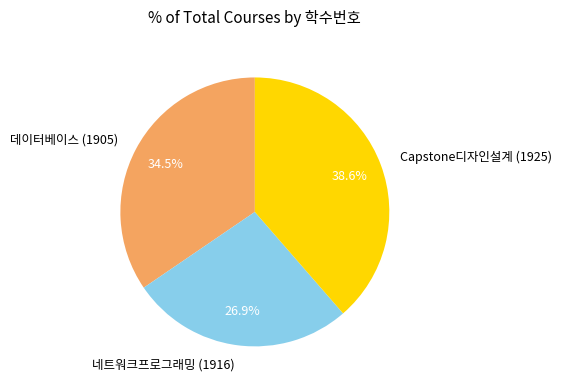

How much of the chart is everything except Capstone디자인설계 (1925)?

61.4%